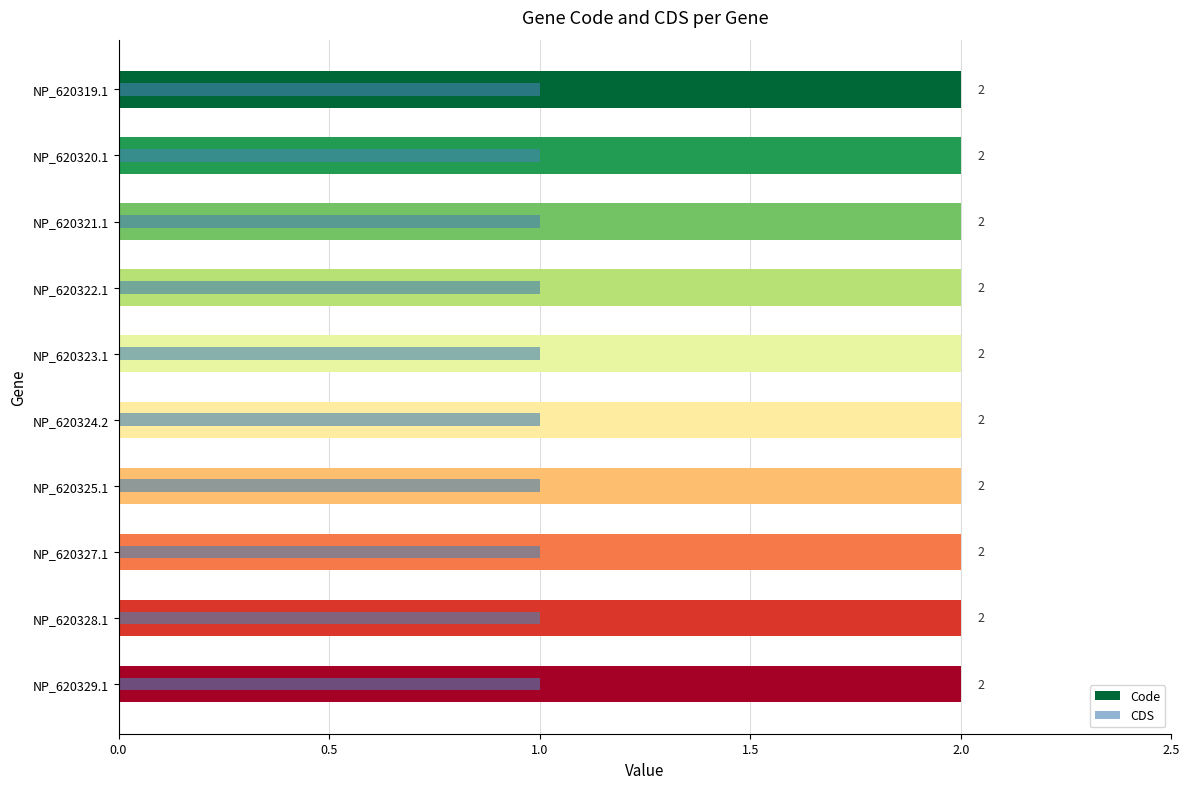

Does the chart contain any negative values?

No